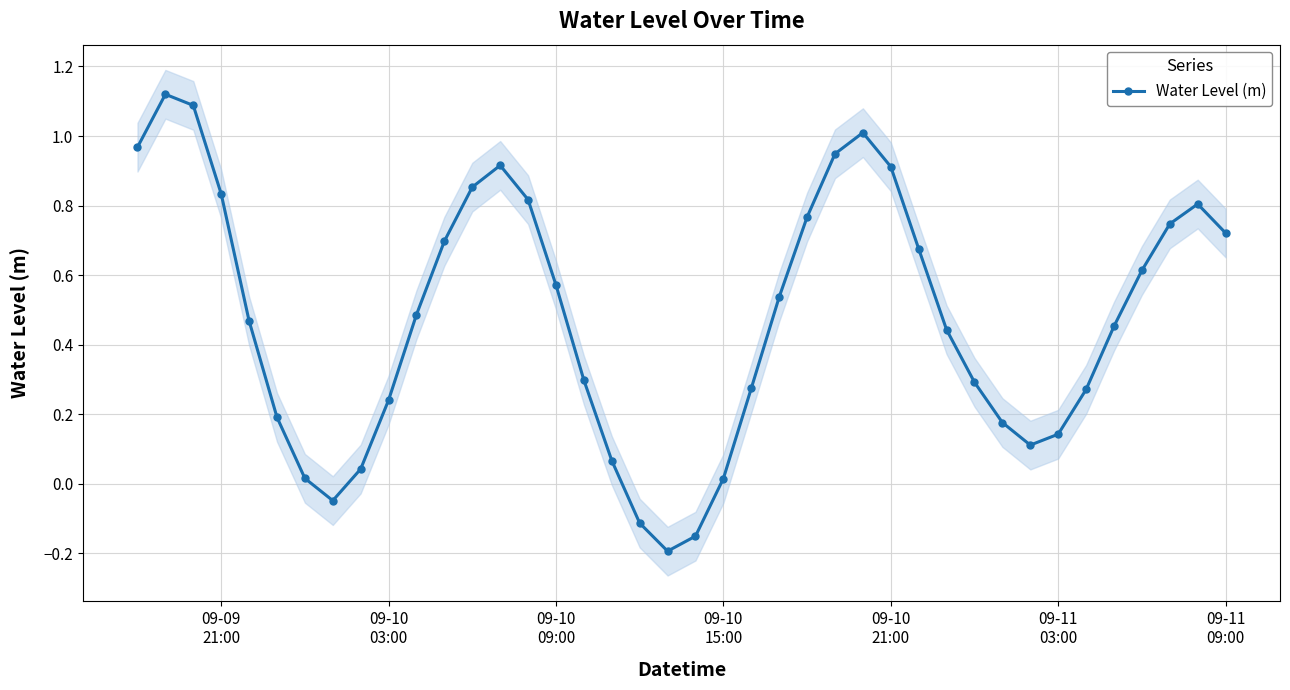

In Water Level (m), how many points are higher than both neighbors (excluding endpoints)?

4